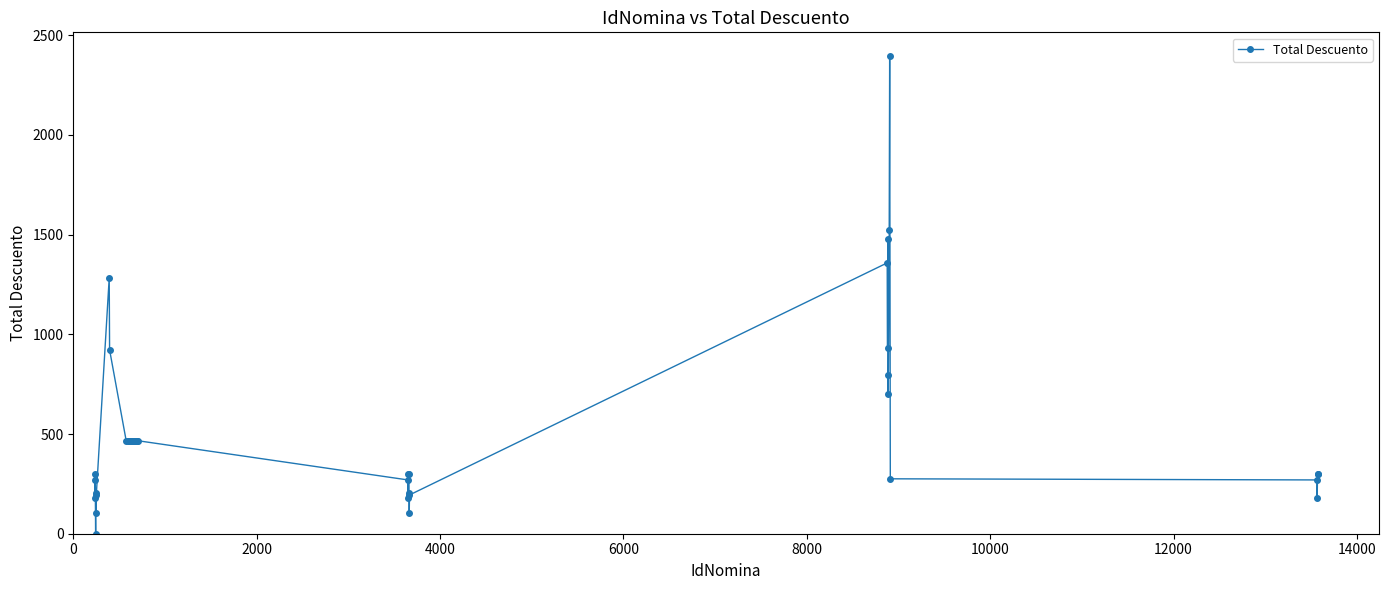

What is the value of the 34th point from the left?

1520.8